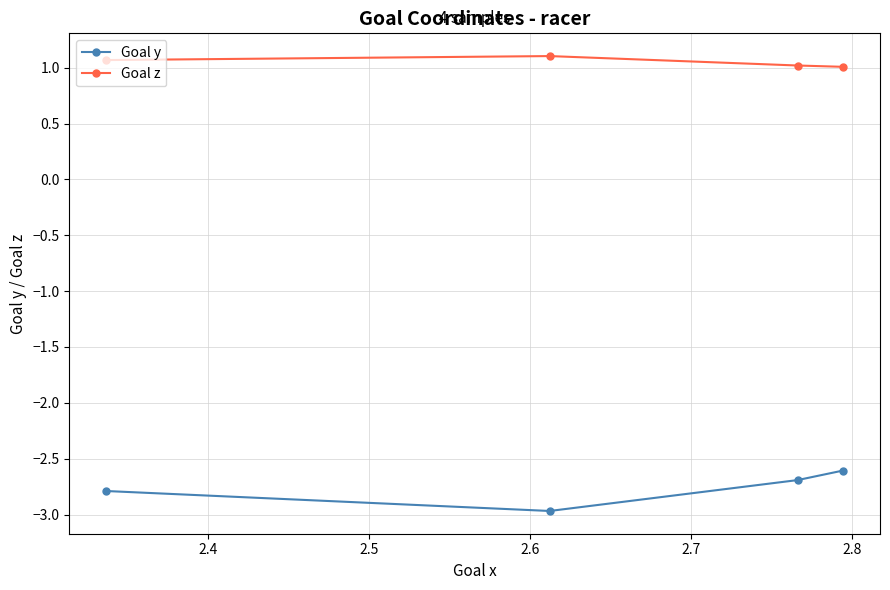

True or false: Goal y has more than 2 interior local peaks.

False